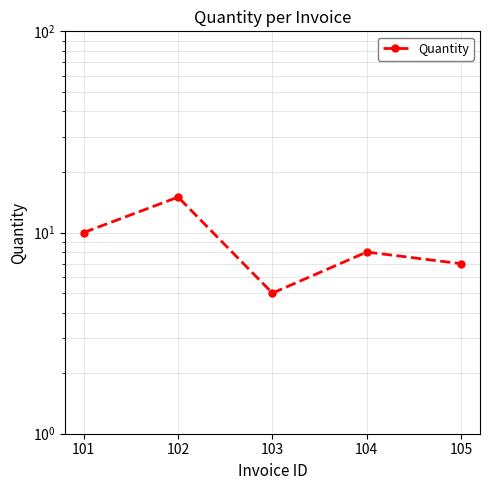

What is the ratio of the value at 102 to the value at 101?

1.5